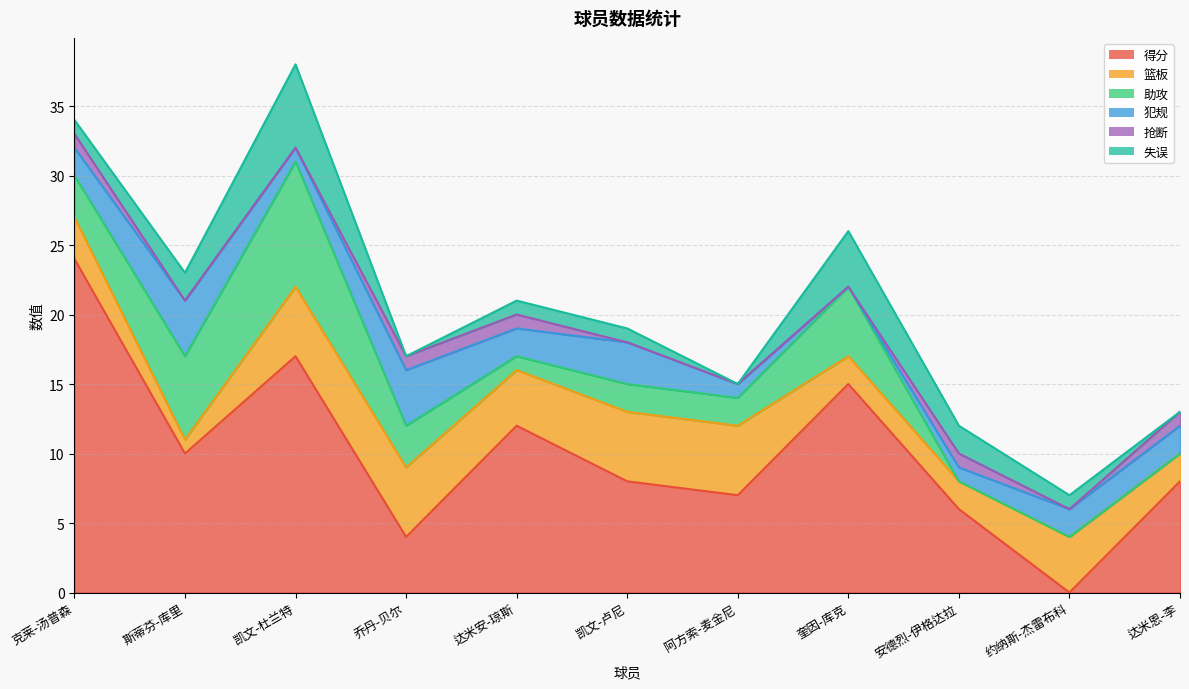

What is the sum of the 失误 values at 约纳斯-杰雷布科 and 克莱-汤普森?

2